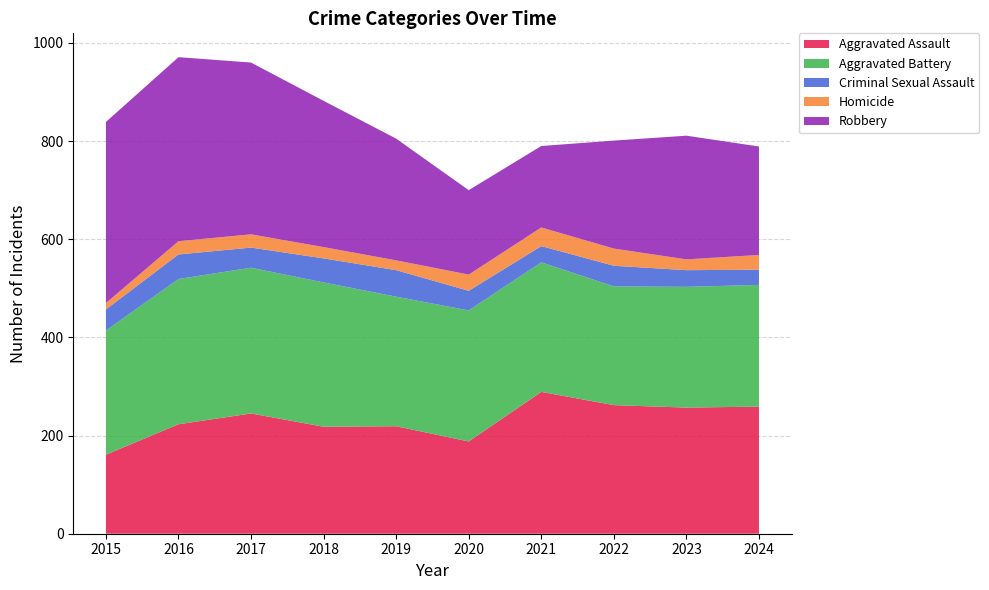

Reading left to right, list all the values displayed in this chart.

Aggravated Assault: 161	223	245	218	219	188	289	262	257	259
Aggravated Battery: 253	296	297	294	264	267	264	242	246	248
Criminal Sexual Assault: 43	50	41	49	54	40	33	42	34	31
Homicide: 13	27	27	23	20	33	38	35	22	30
Robbery: 369	375	350	298	248	172	166	220	252	221